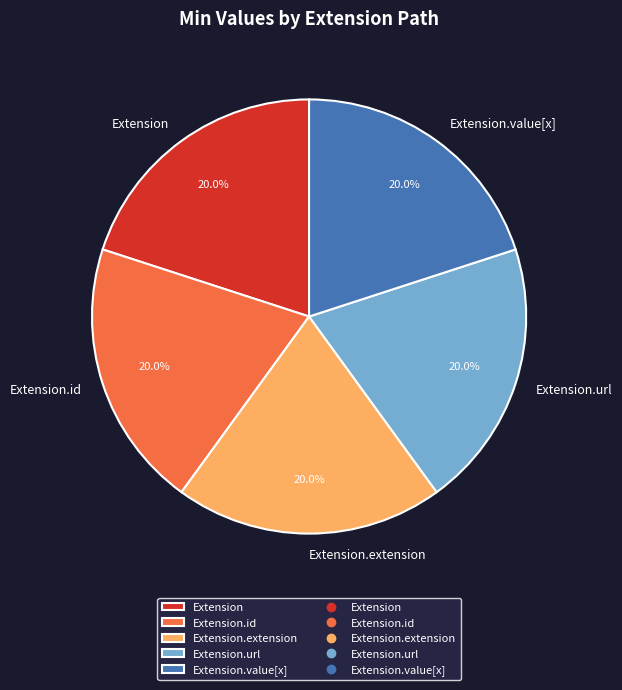

Approximately how many times larger is the value at Extension.extension compared to Extension.value[x]?

1.0